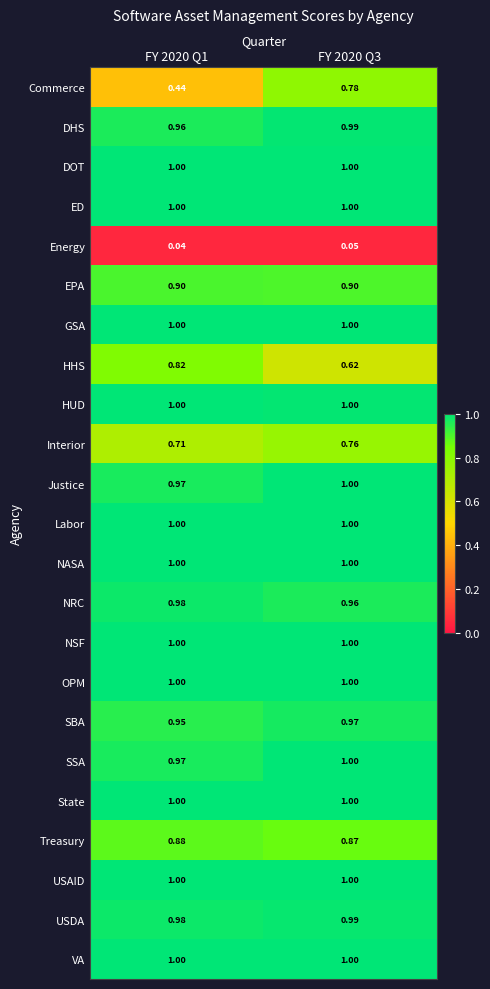

Between FY 2020 Q1 and FY 2020 Q3, which series saw the biggest shift?

Commerce